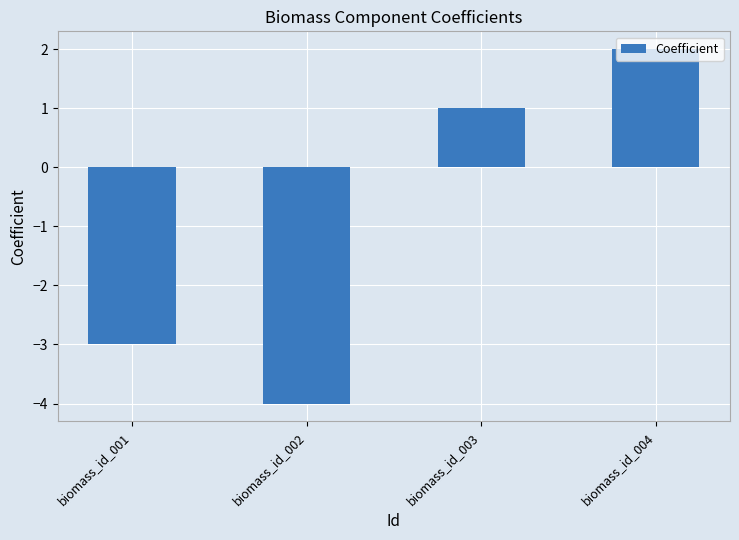

Reading right to left, what are all the values shown in this chart?

2	1	-4	-3